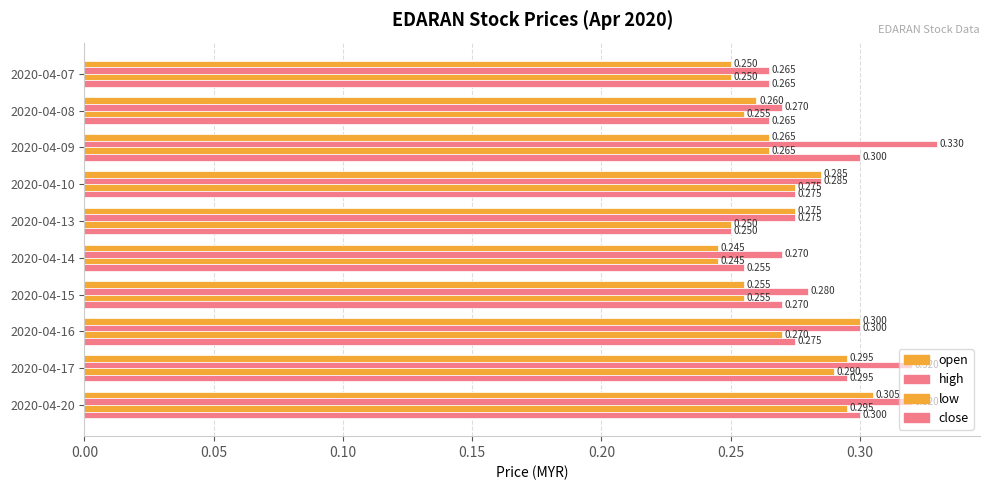

How many data points does each series have?

10